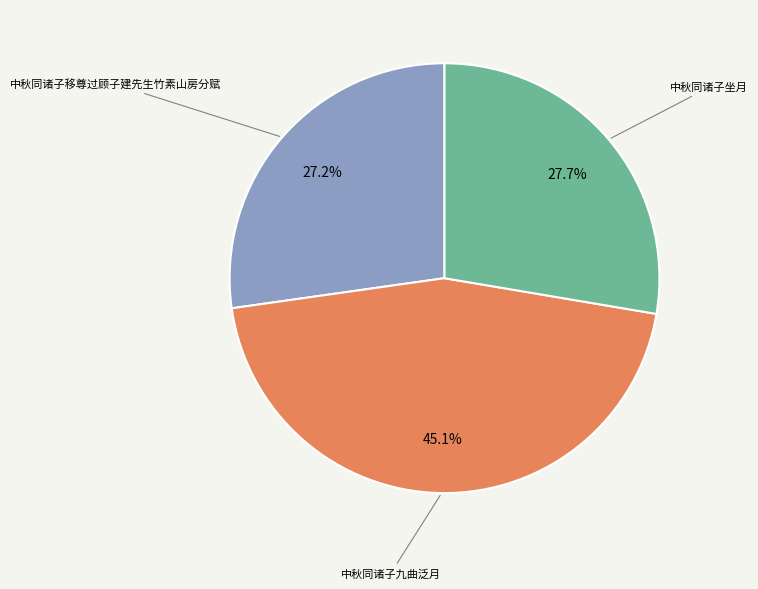

What is the total percentage of 中秋同诸子移尊过顾子建先生竹素山房分赋 and 中秋同诸子坐月?

54.9%